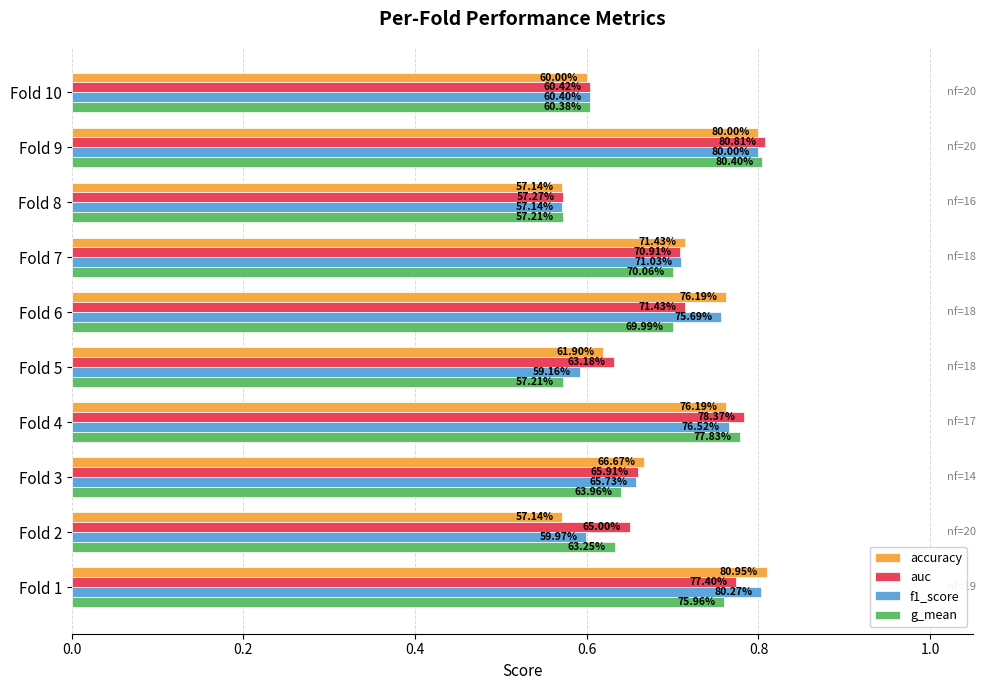

What is the value of the f1_score bar at the 3rd from the left?

0.7